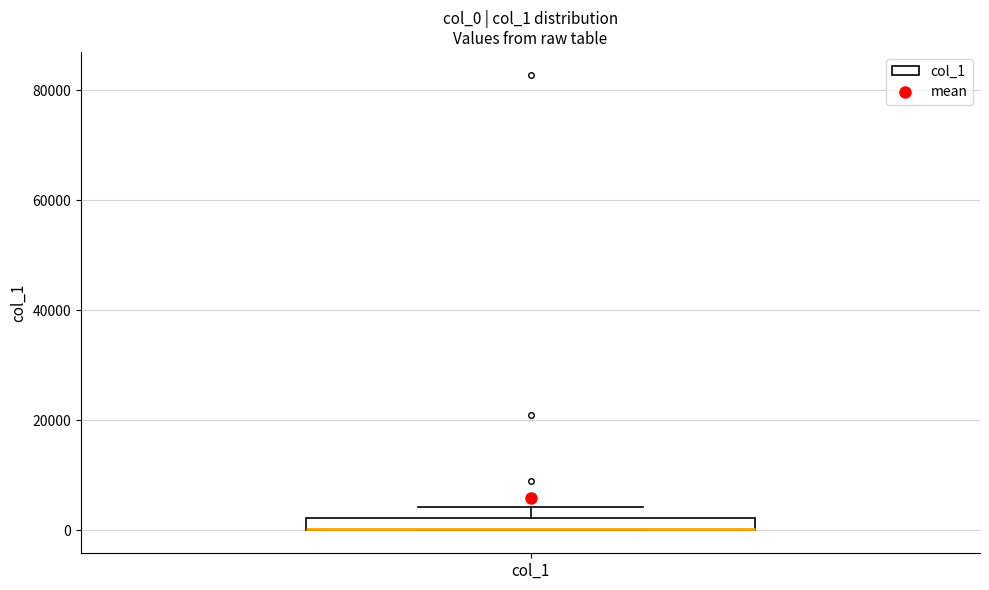

Where is the lower edge of the box for col_1 on the y-axis? The values are not printed on the chart, so give them approximately, as read against the axis.

0